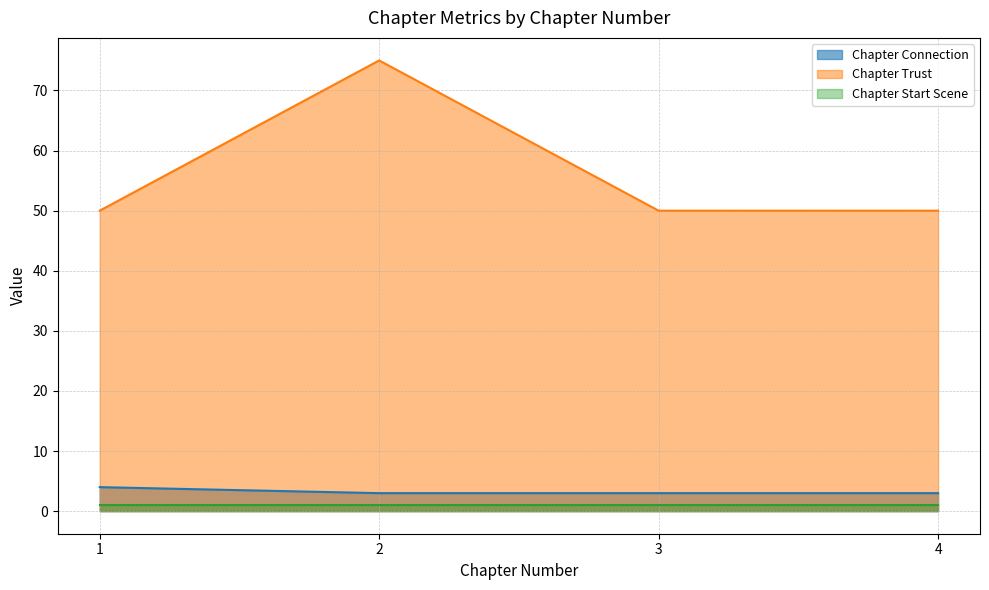

The Chapter Trust series shows 50 at 1. True or false?

True